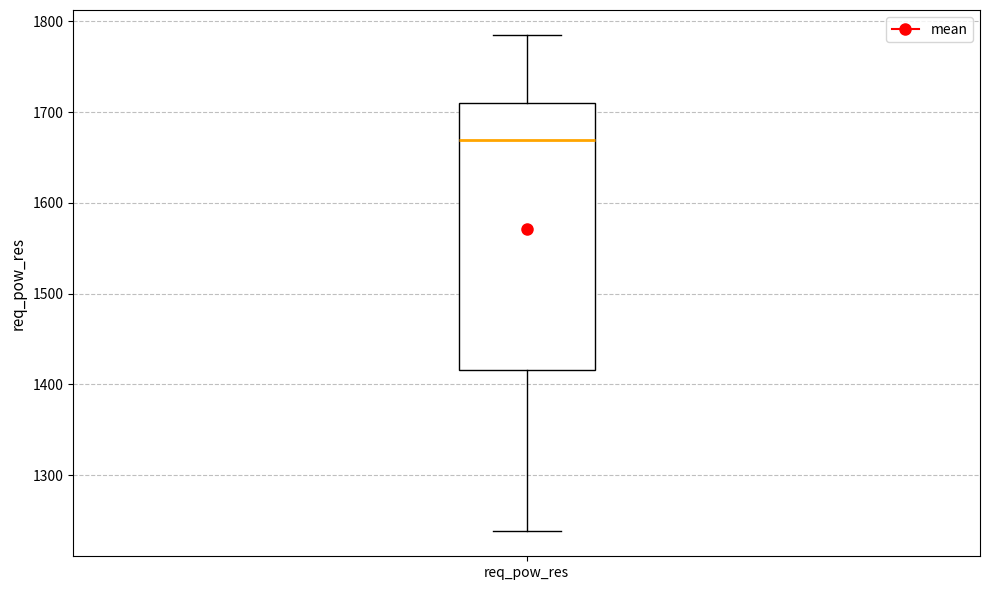

Read this box plot against the y-axis: the position of the median line, the range covered by the box, and the ends of both whiskers. The values are not printed on the chart, so give them approximately, as read against the axis.

median 1670, box 1420 to 1710, whiskers 1240 to 1790